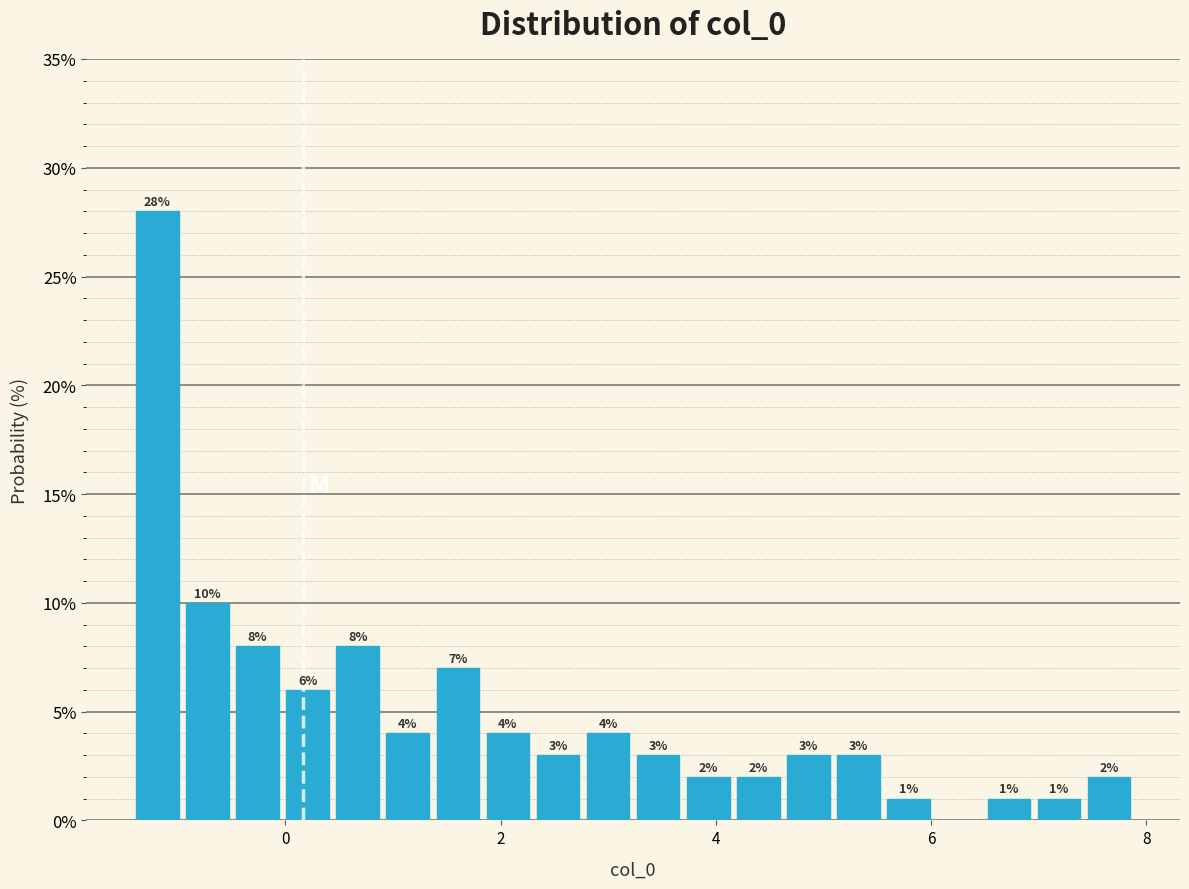

Read against the x-axis, roughly where is the centre of the tallest bar?

-1.2